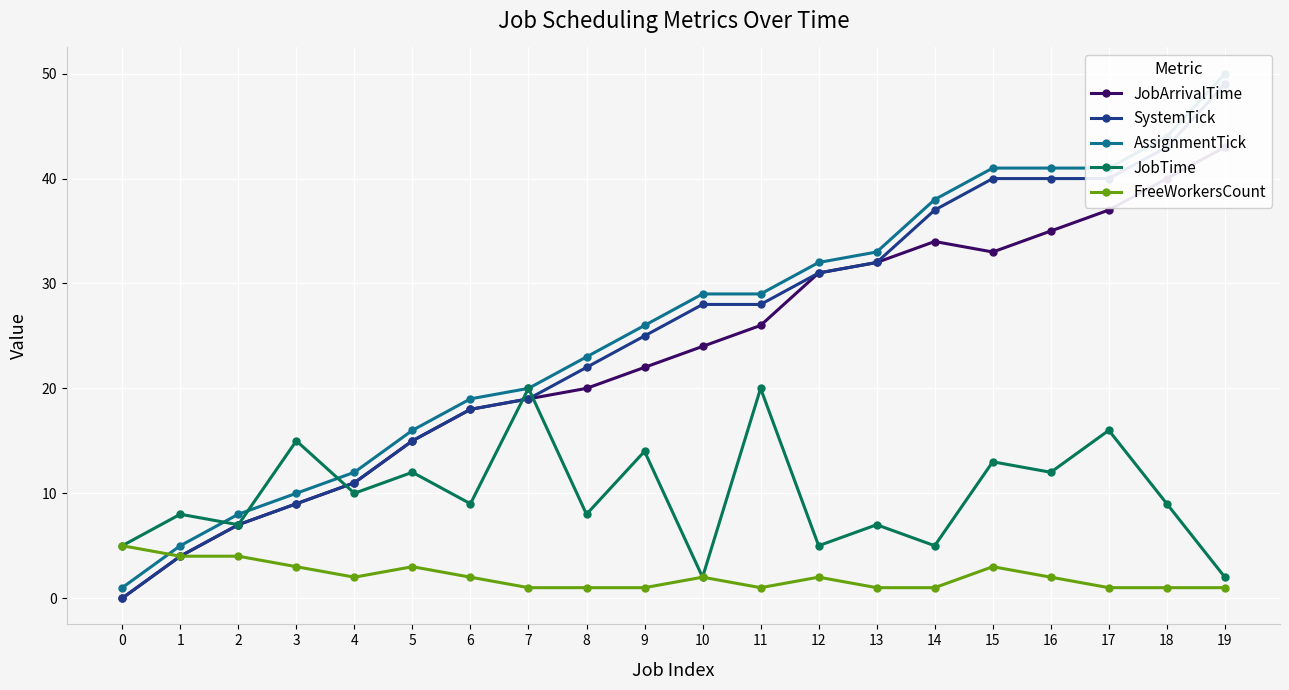

True or false: JobArrivalTime has more than 2 interior local peaks.

False